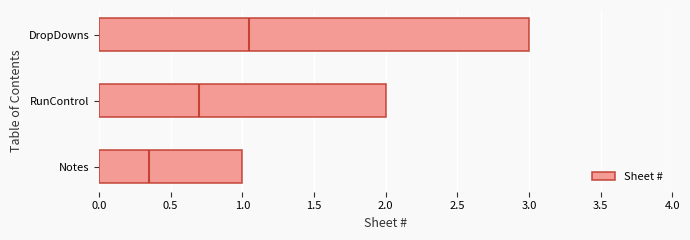

The Sheet # series shows 1 at DropDowns. True or false?

False